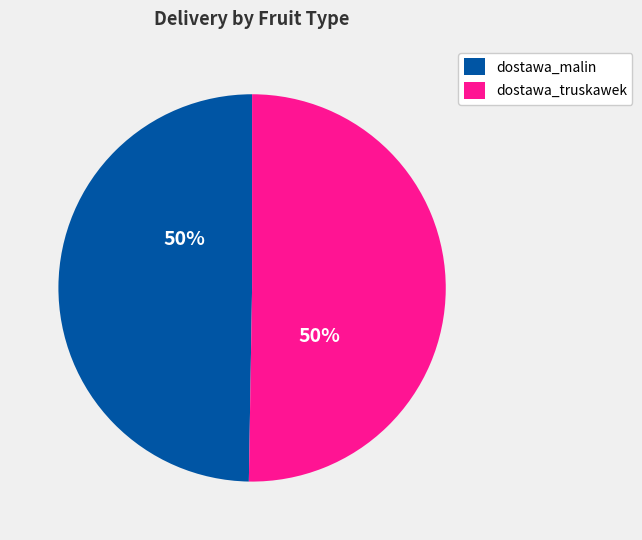

To the nearest percent, what is the combined percentage of dostawa_malin and dostawa_truskawek?

100%